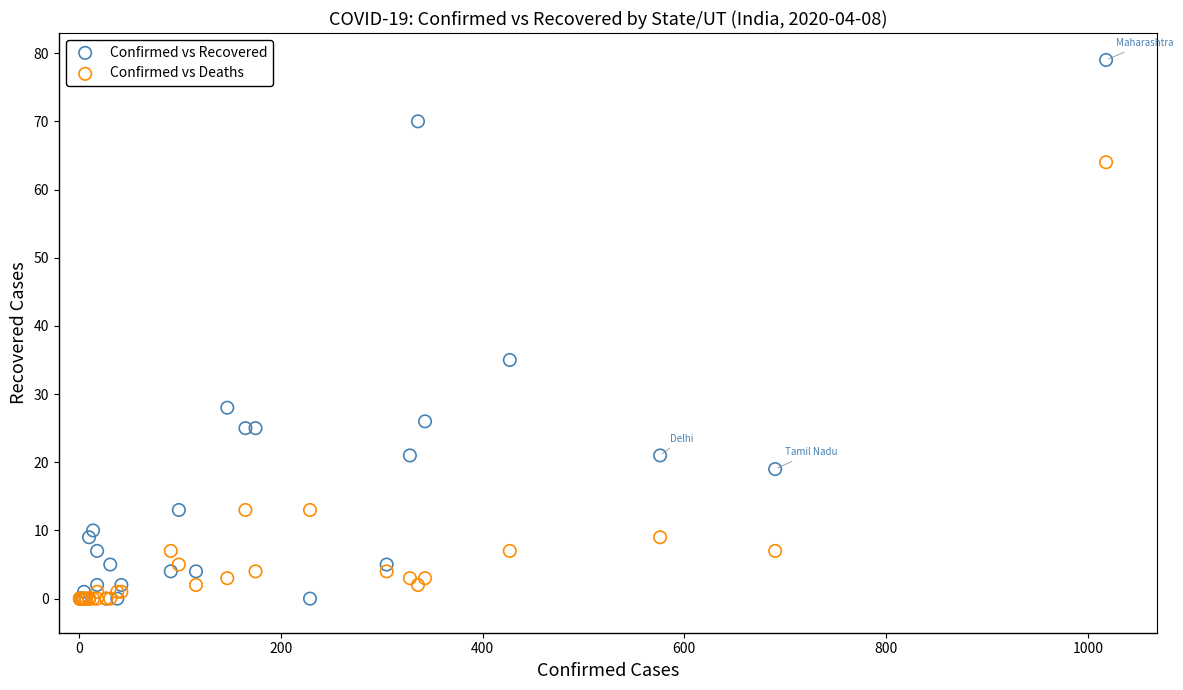

Across all series, what Y value is closest to 39?

35